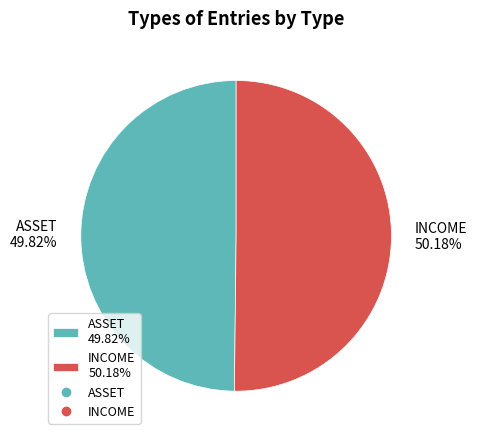

How many segments does this pie chart have?

2